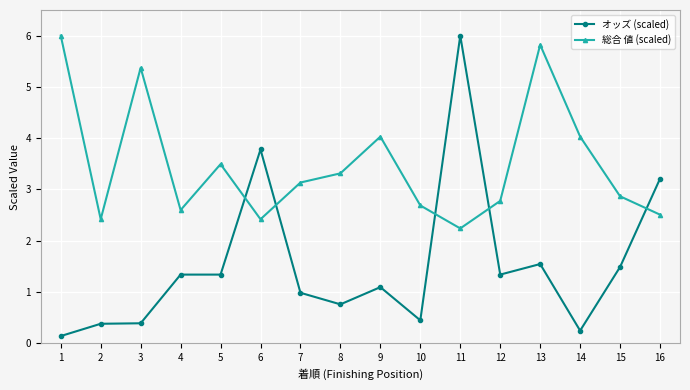

What is the difference between the maximum and minimum values in the オッズ (scaled) series?

5.9